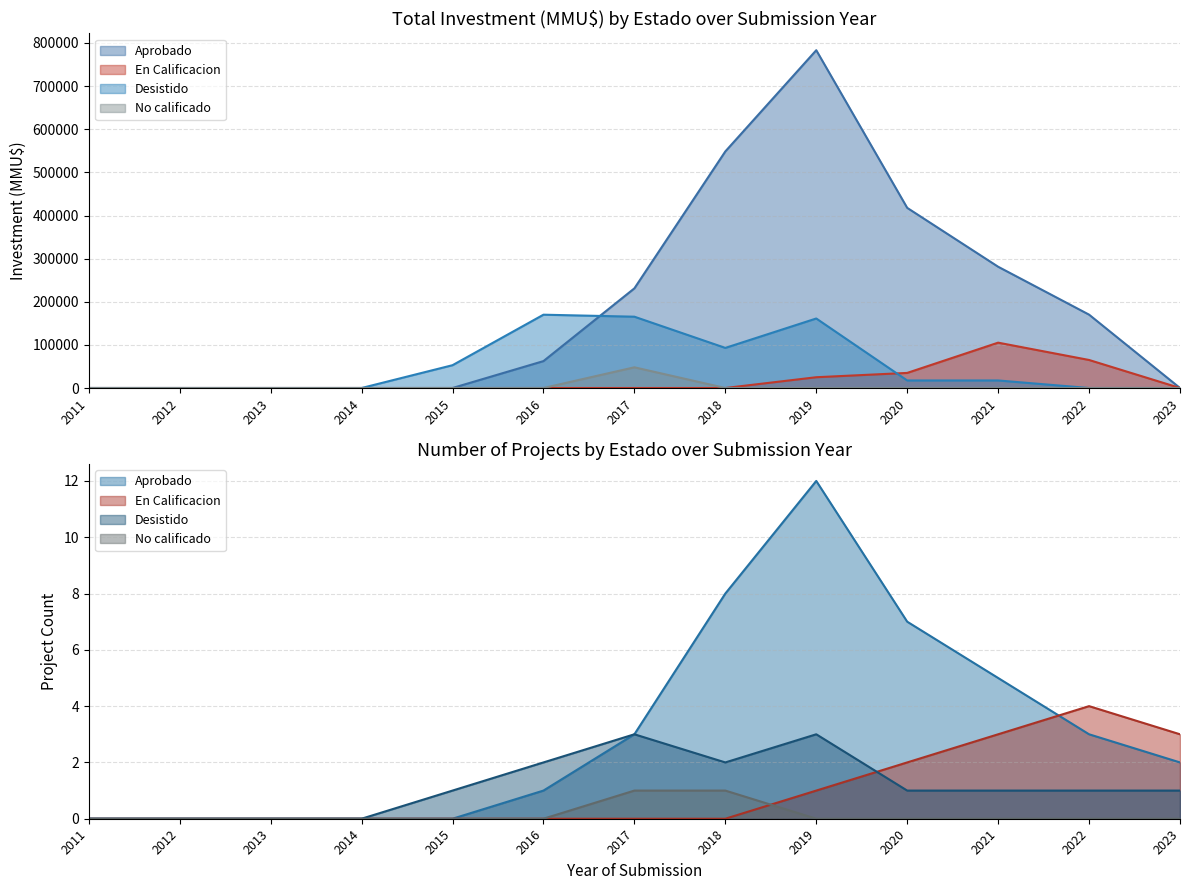

How many series are shown in this chart?

4